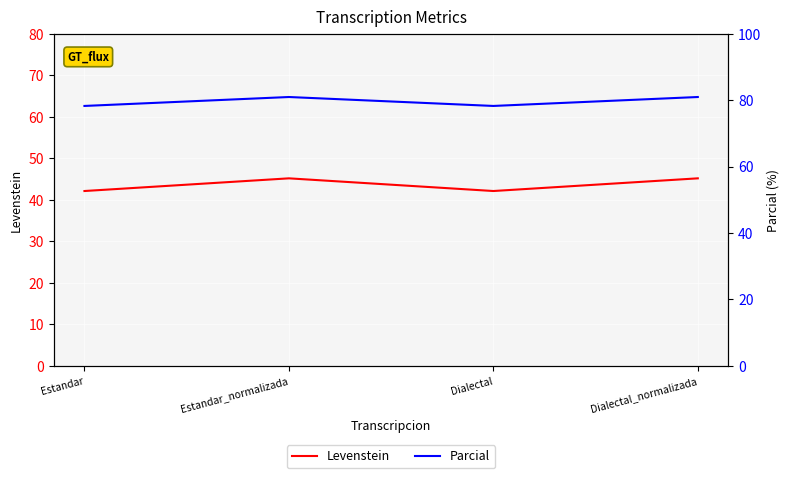

At which category is the sum across all series the highest?

Estandar_normalizada